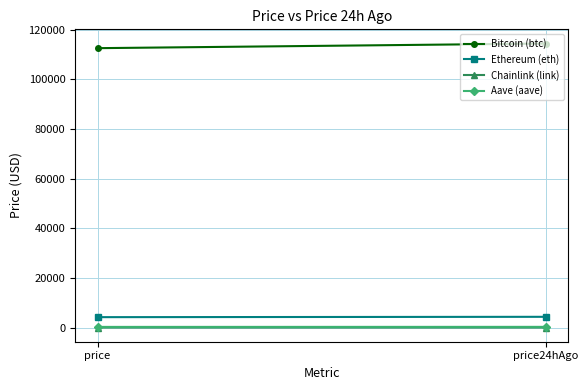

List the labels in order of Aave (aave) value, smallest first.

price, price24hAgo